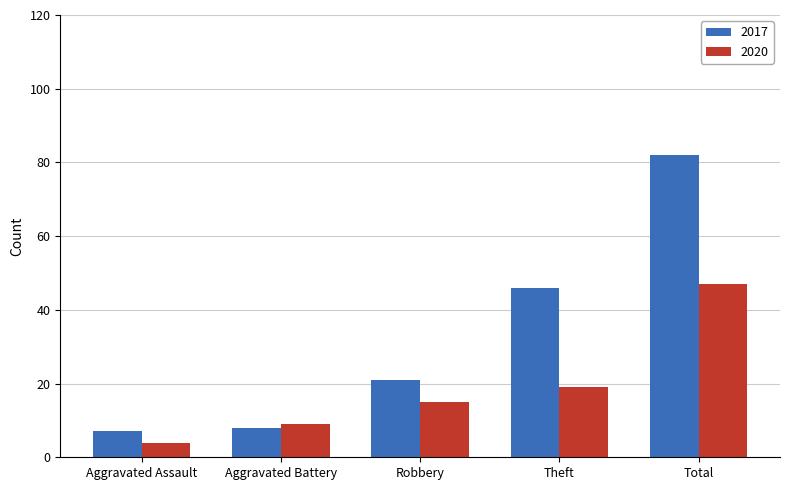

What is the minimum value shown in the chart?

4